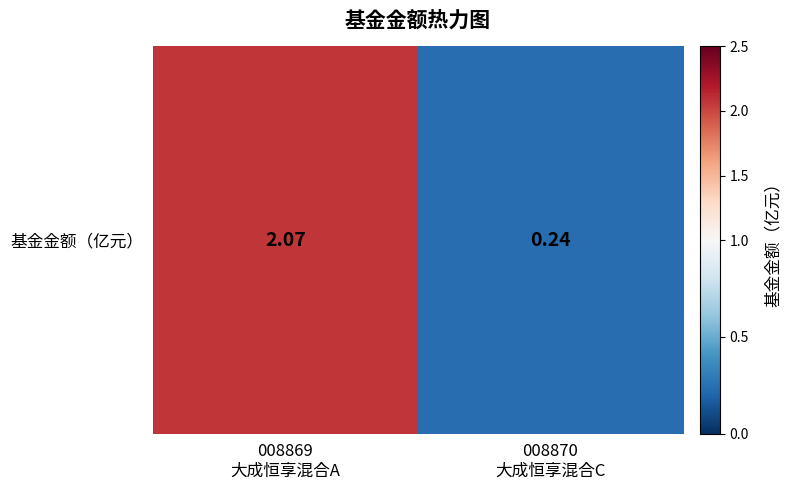

Which label corresponds to the smallest value in the chart?

008870
大成恒享混合C